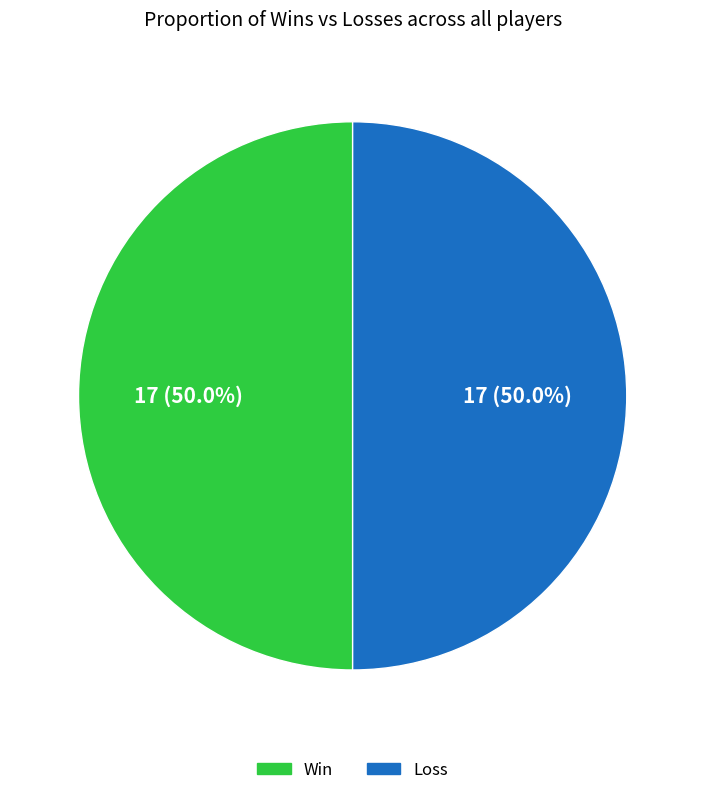

Do Win and Loss together represent more than half of the pie?

Yes